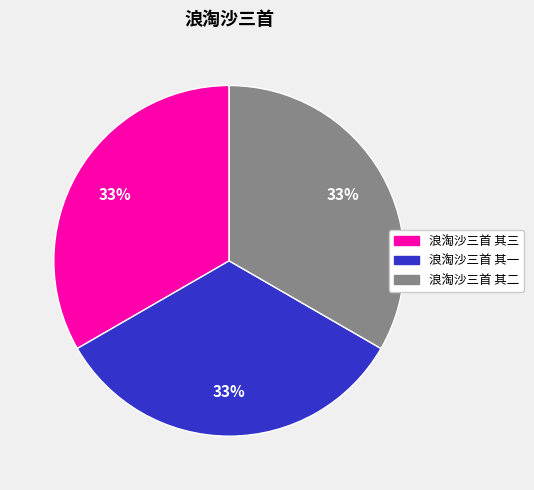

To the nearest percent, what portion does 浪淘沙三首 其三 represent?

33%